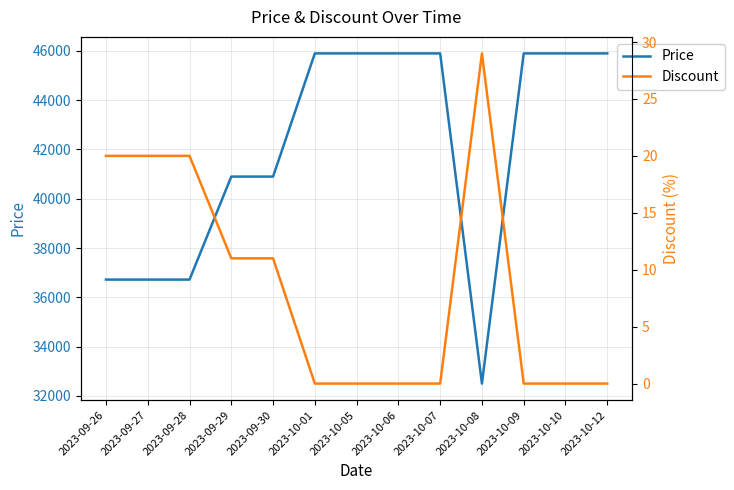

Which series has the largest total across all categories?

Price